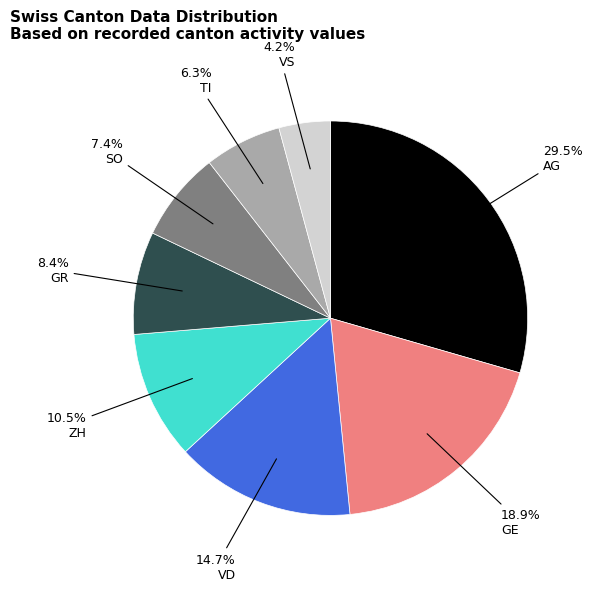

Which slice is the largest?

AG